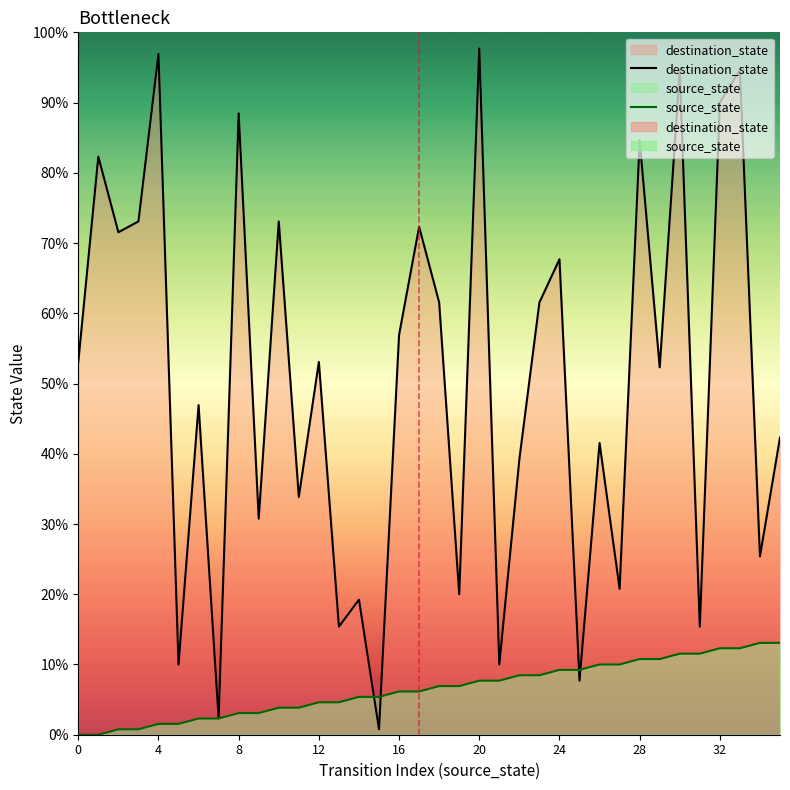

True or false: source_state and destination_state cross at least once.

True